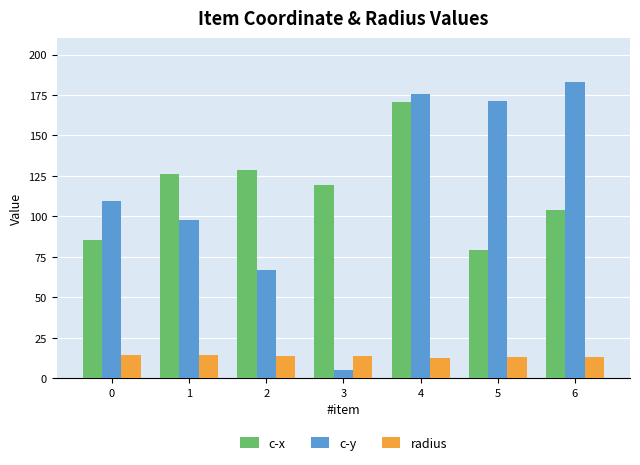

Does the chart contain stacked bars?

No